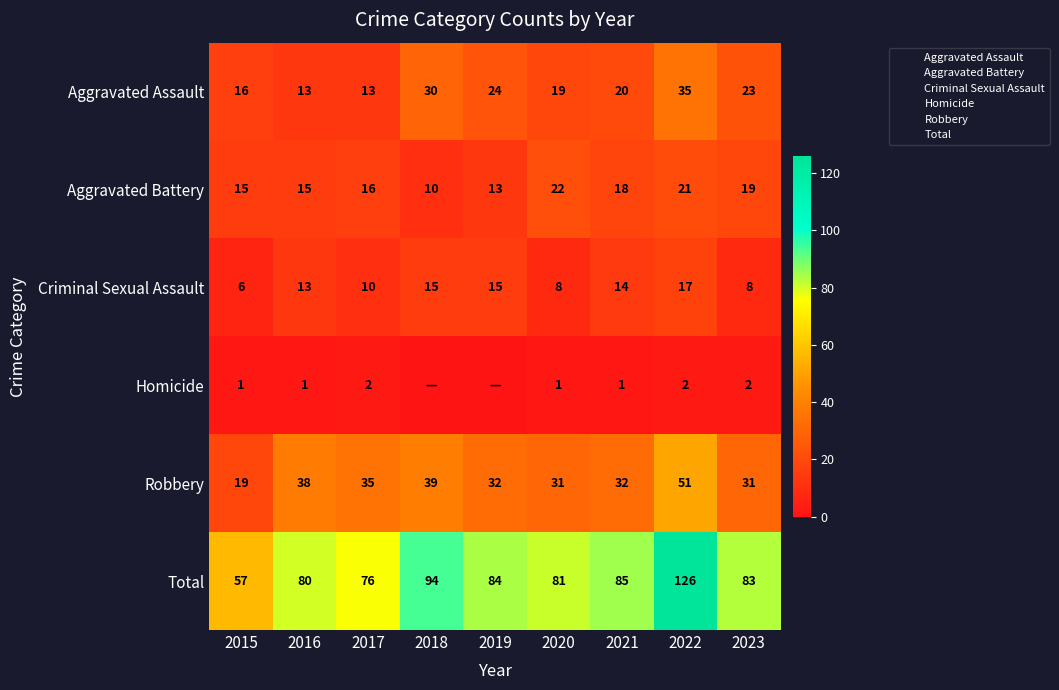

At which category is the sum across all series the highest?

2022